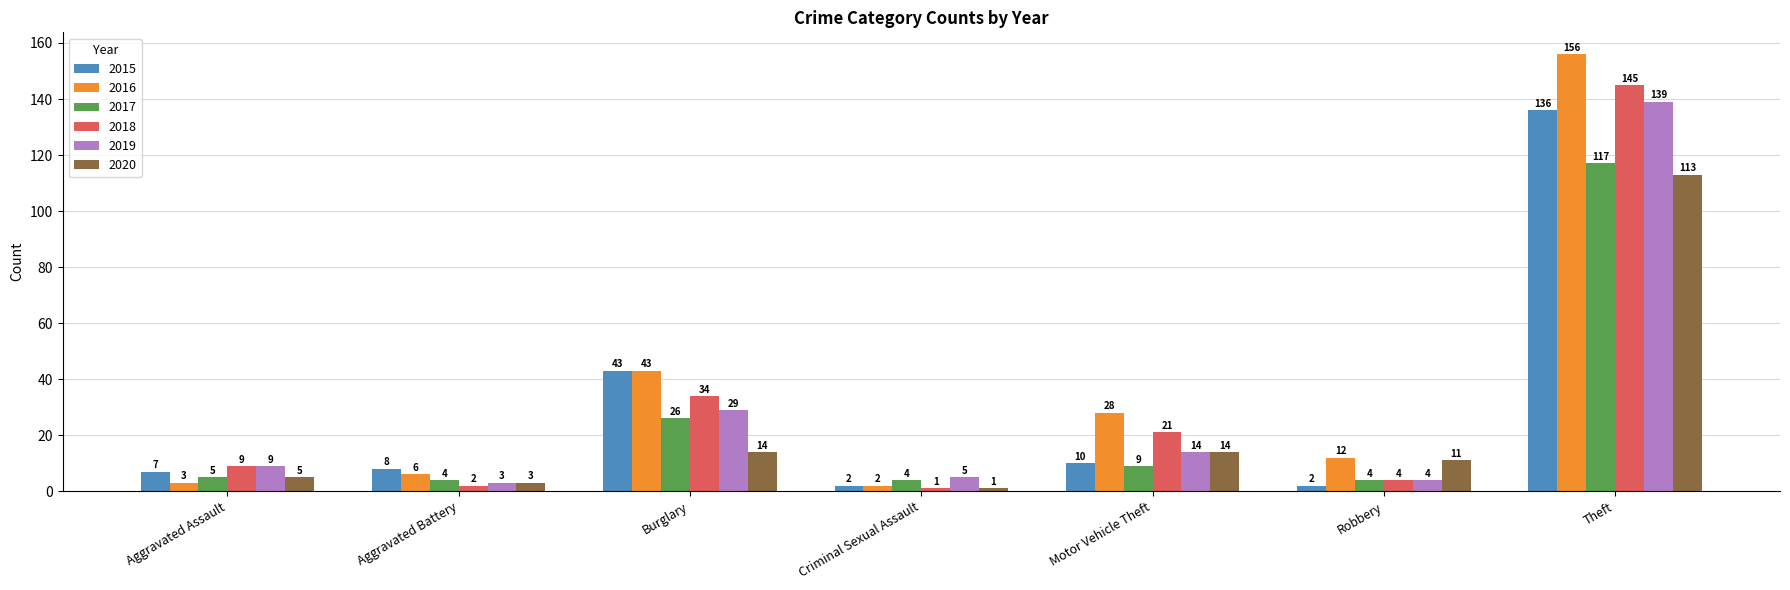

At which label is 2015 closest to 69?

Burglary